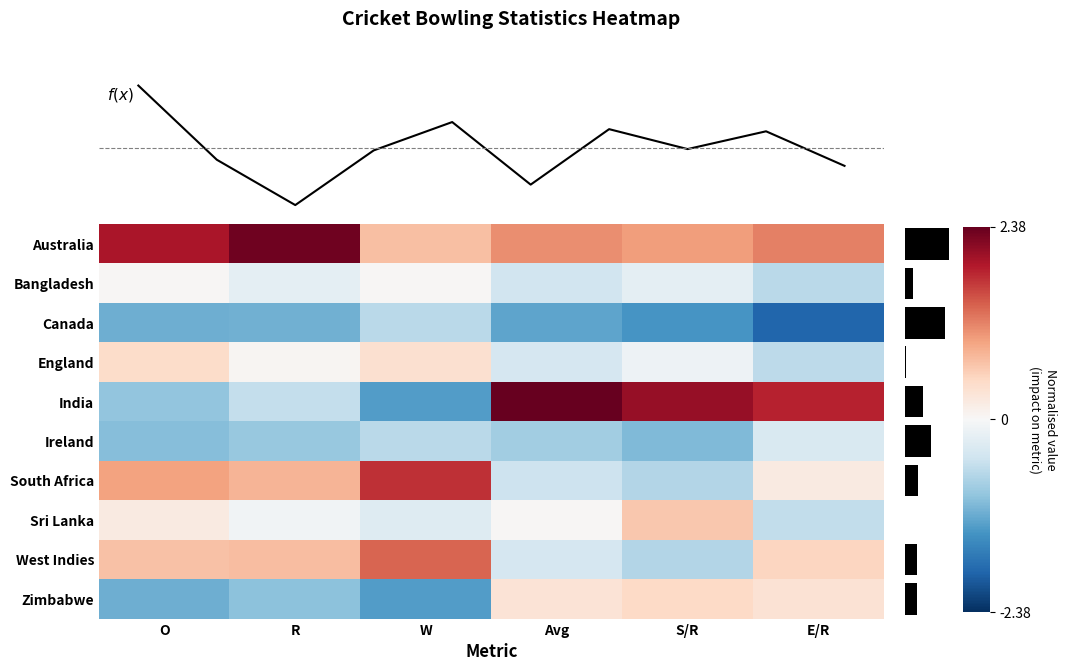

Reading right to left, extract all data points from this chart.

Australia: E/R=1.2	S/R=1.0	Avg=1.1	W=0.7	R=2.3	O=1.9
Bangladesh: E/R=-0.6	S/R=-0.2	Avg=-0.5	W=0.0	R=-0.2	O=0.0
Canada: E/R=-1.9	S/R=-1.4	Avg=-1.3	W=-0.6	R=-1.1	O=-1.2
England: E/R=-0.6	S/R=-0.1	Avg=-0.4	W=0.4	R=0.1	O=0.4
India: E/R=1.8	S/R=2.1	Avg=2.4	W=-1.3	R=-0.6	O=-0.9
Ireland: E/R=-0.4	S/R=-1.0	Avg=-0.8	W=-0.6	R=-0.9	O=-1.0
South Africa: E/R=0.2	S/R=-0.7	Avg=-0.5	W=1.7	R=0.8	O=0.9
Sri Lanka: E/R=-0.6	S/R=0.6	Avg=0.0	W=-0.3	R=-0.1	O=0.2
West Indies: E/R=0.5	S/R=-0.7	Avg=-0.4	W=1.4	R=0.7	O=0.7
Zimbabwe: E/R=0.3	S/R=0.5	Avg=0.3	W=-1.3	R=-1.0	O=-1.2